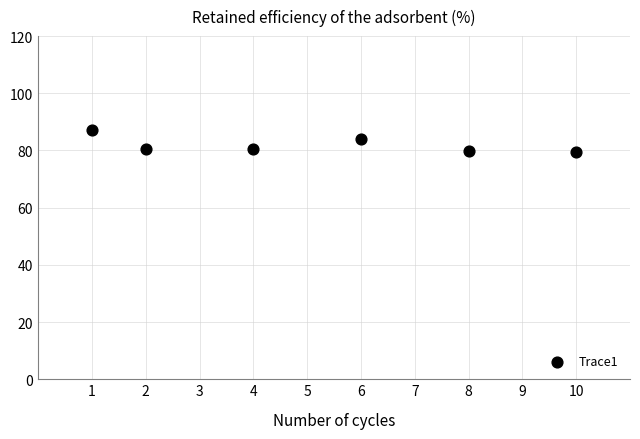

What is the range of Y values (max minus min)?

7.6